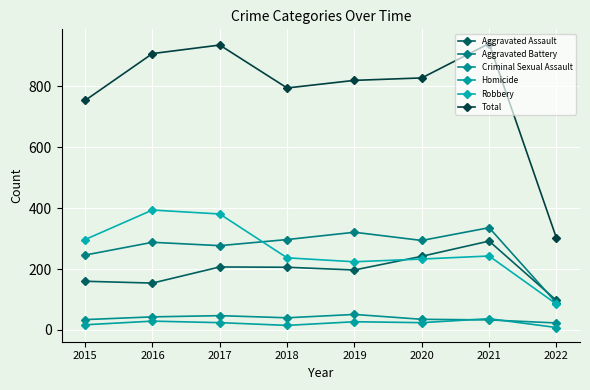

What is the difference between the highest and lowest values at 2016?

879